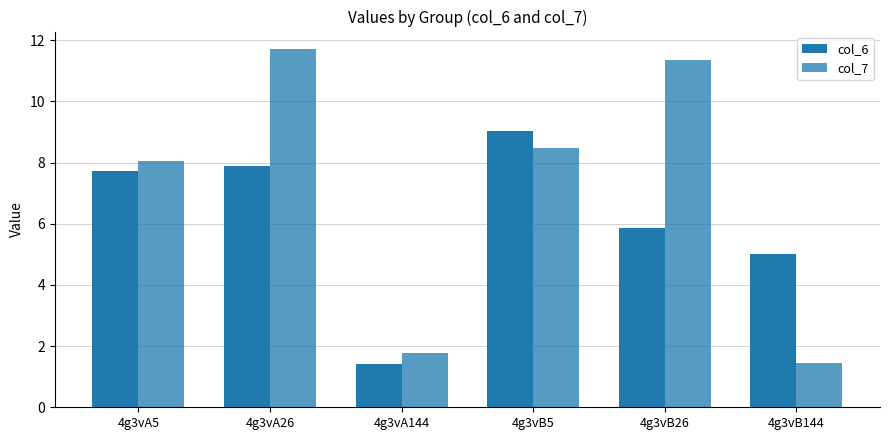

What is the sum of all col_6 values?

37.0